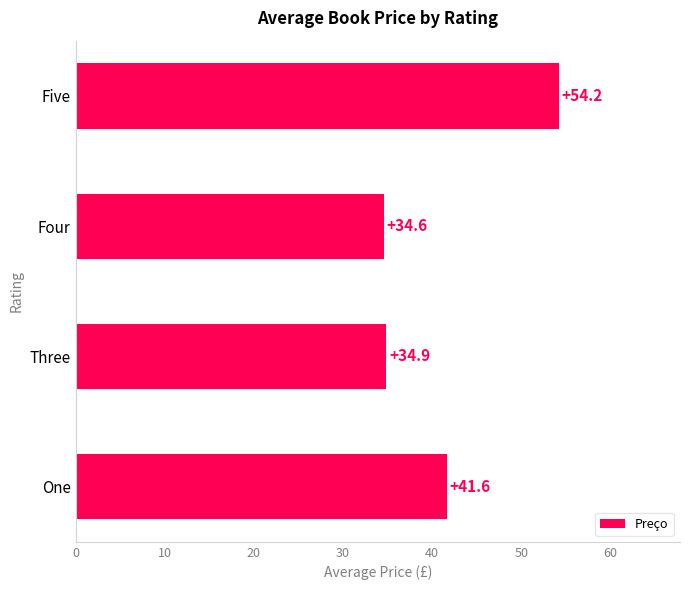

Which label corresponds to the largest value in the chart?

Five